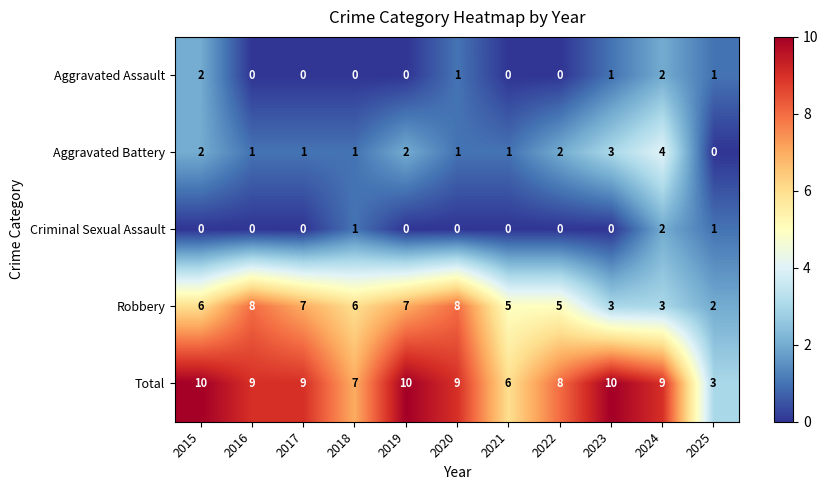

At which label does Aggravated Battery first exceed 1?

2015